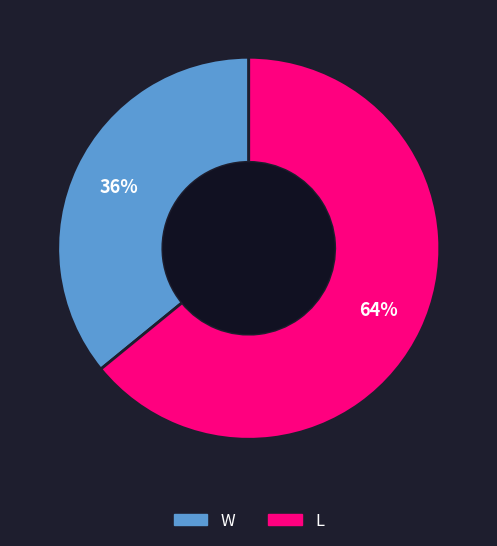

To the nearest percent, what is the combined percentage of W and L?

100%